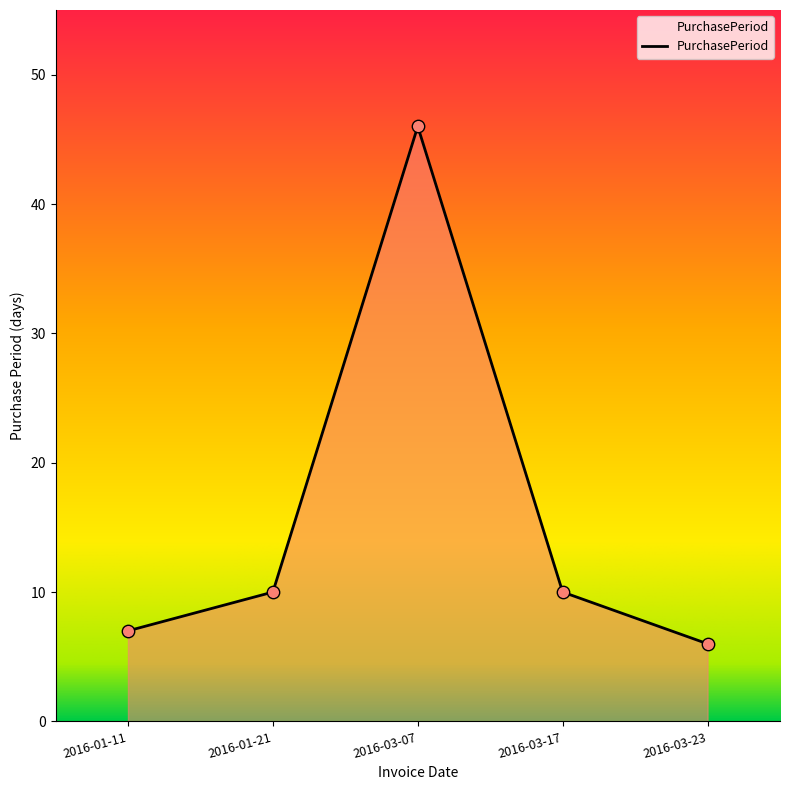

Which has a higher value, 2016-03-07 or 2016-01-21?

2016-03-07